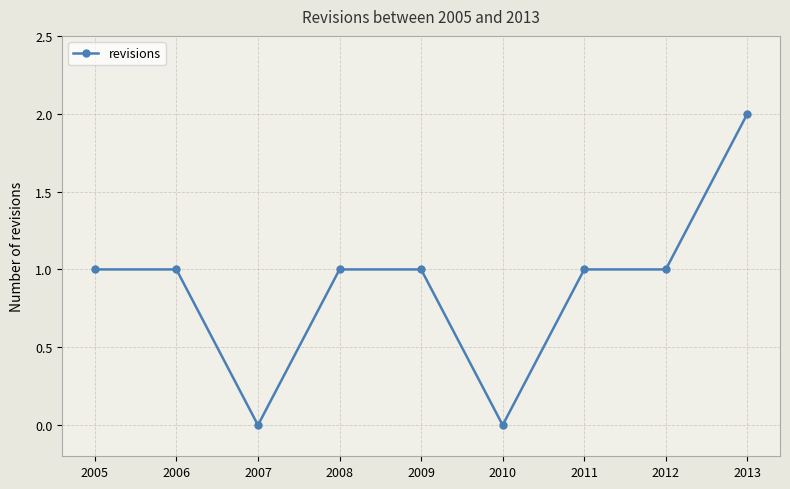

What is the maximum value shown in the chart?

2